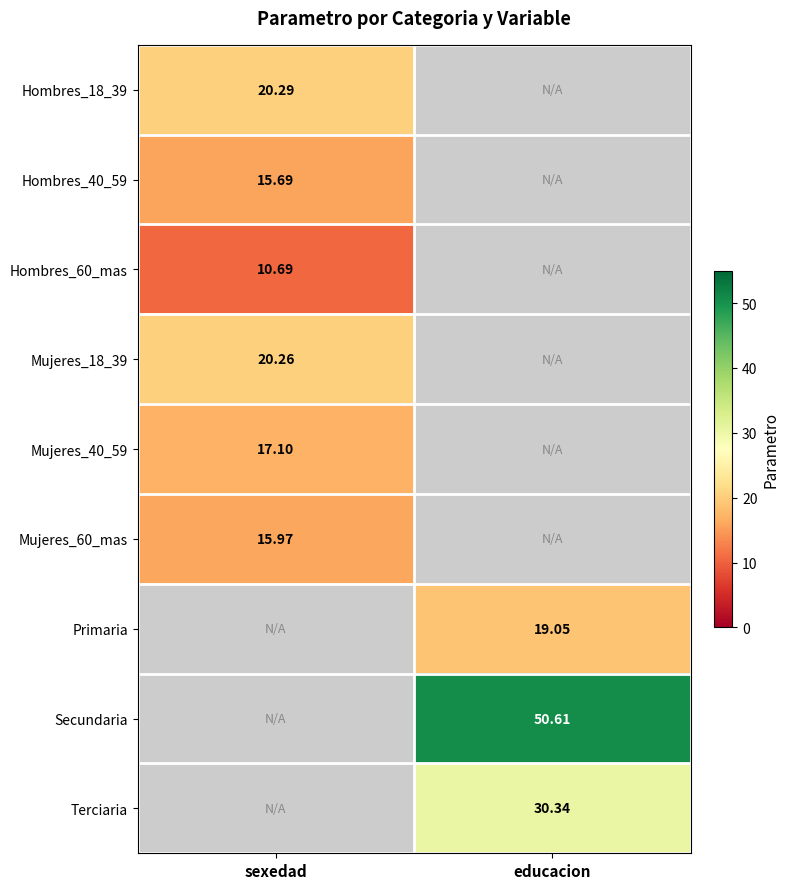

Rank the categories by Hombres_60_mas value from highest to lowest.

sexedad, educacion